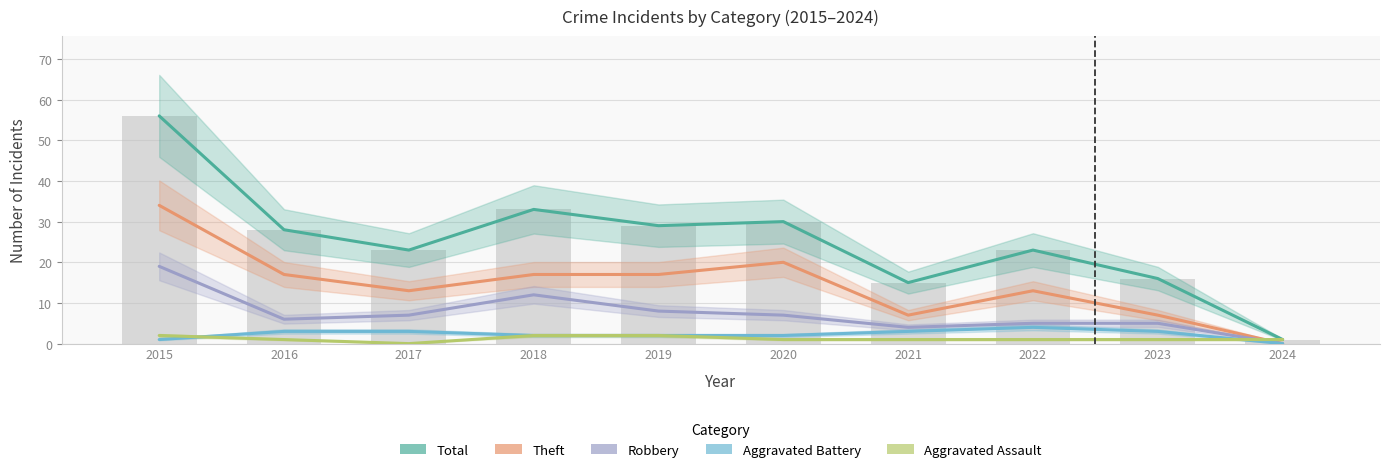

What is the highest value of the Theft series?

34